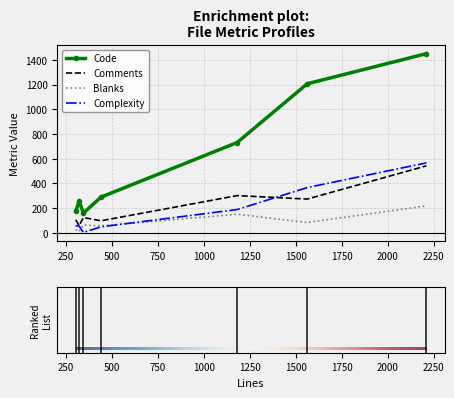

Which series has the largest total across all categories?

Code